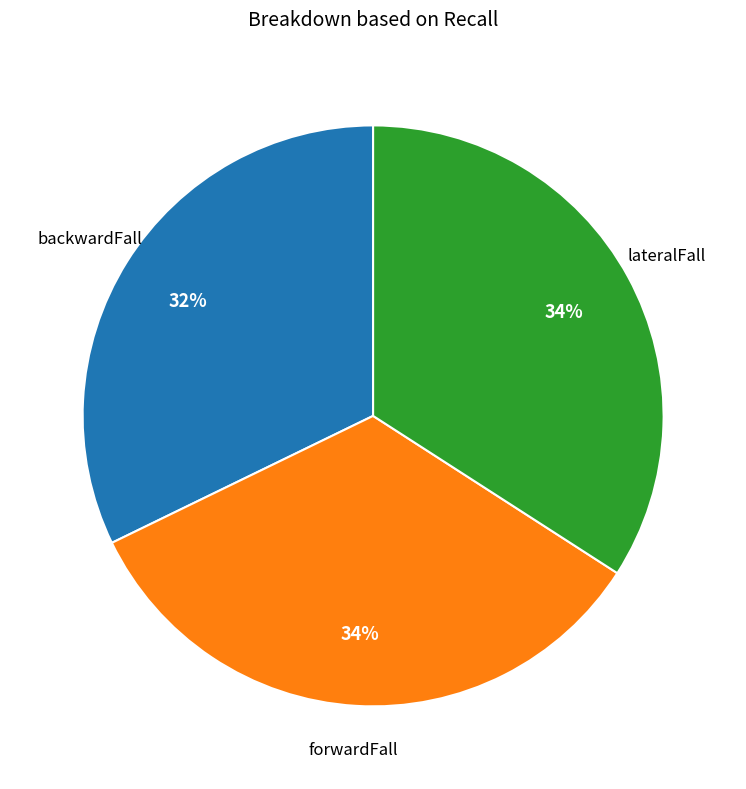

Is there any slice that represents more than half of the pie?

No